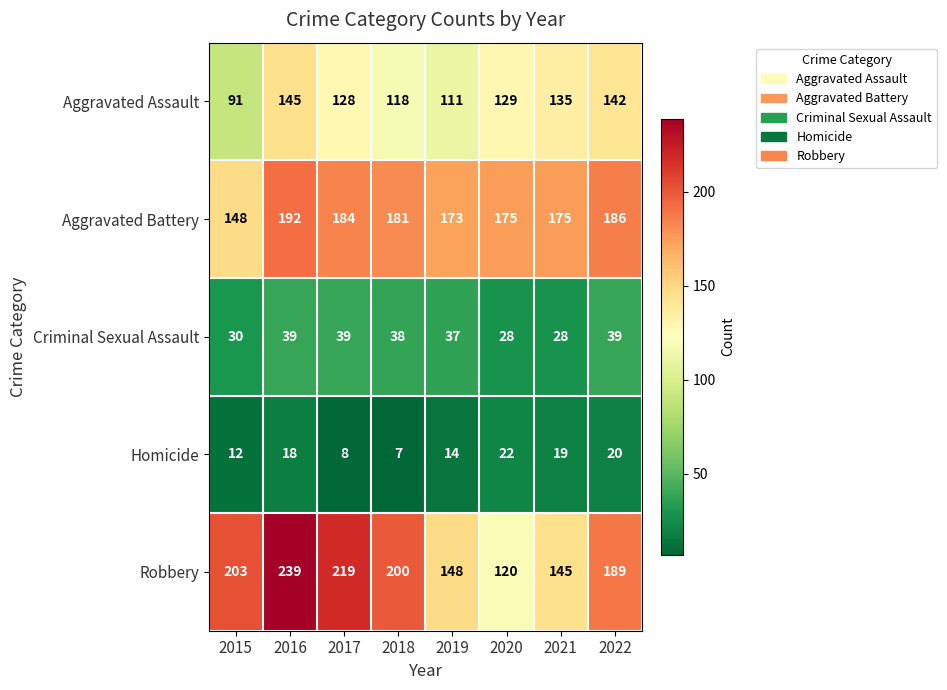

What is the minimum value shown in the chart?

7